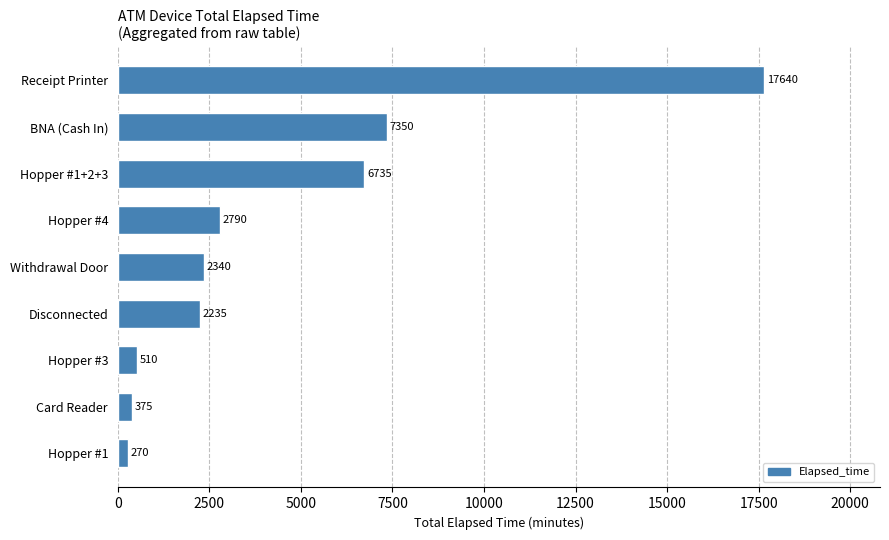

What is the maximum value shown in the chart?

17640